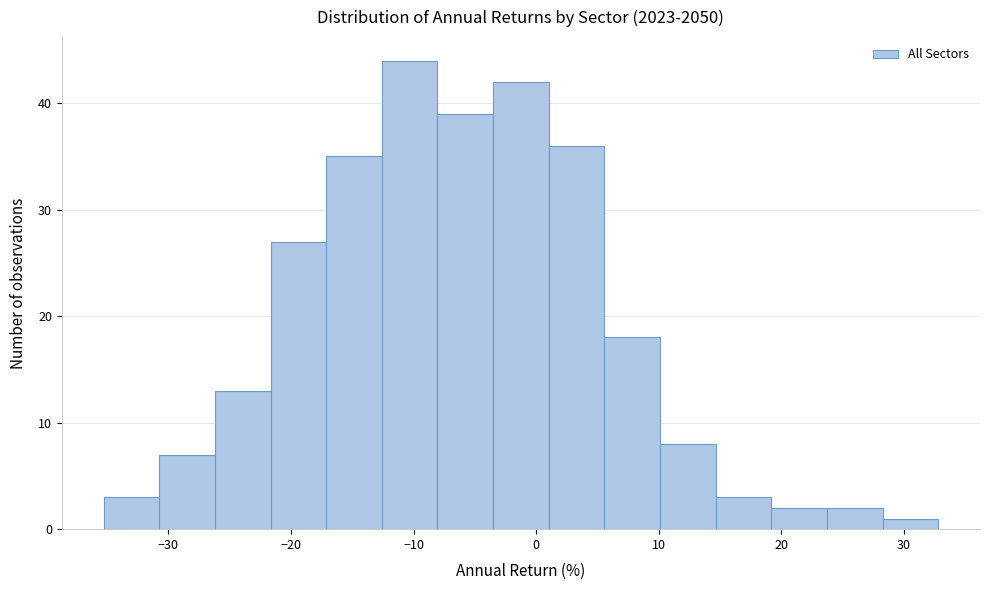

Over which range of the x-axis is the bar tallest?

-13 to -8